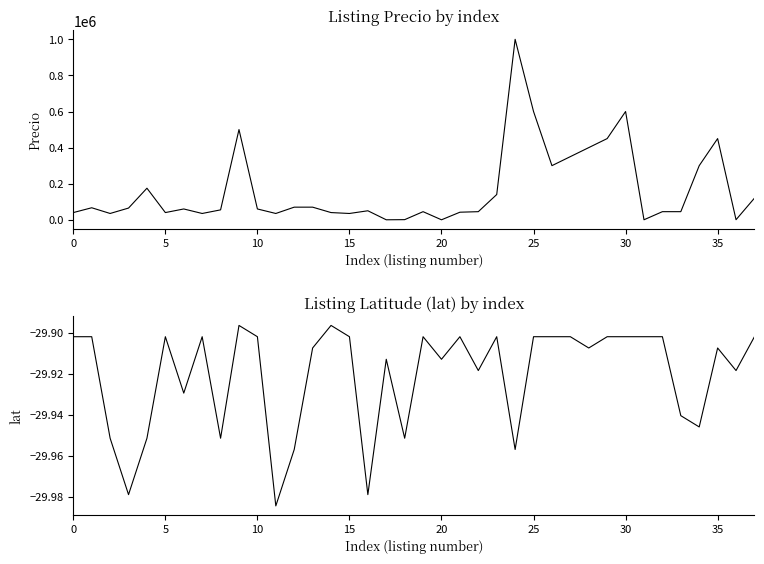

Which has a higher value, 37 or 31?

37